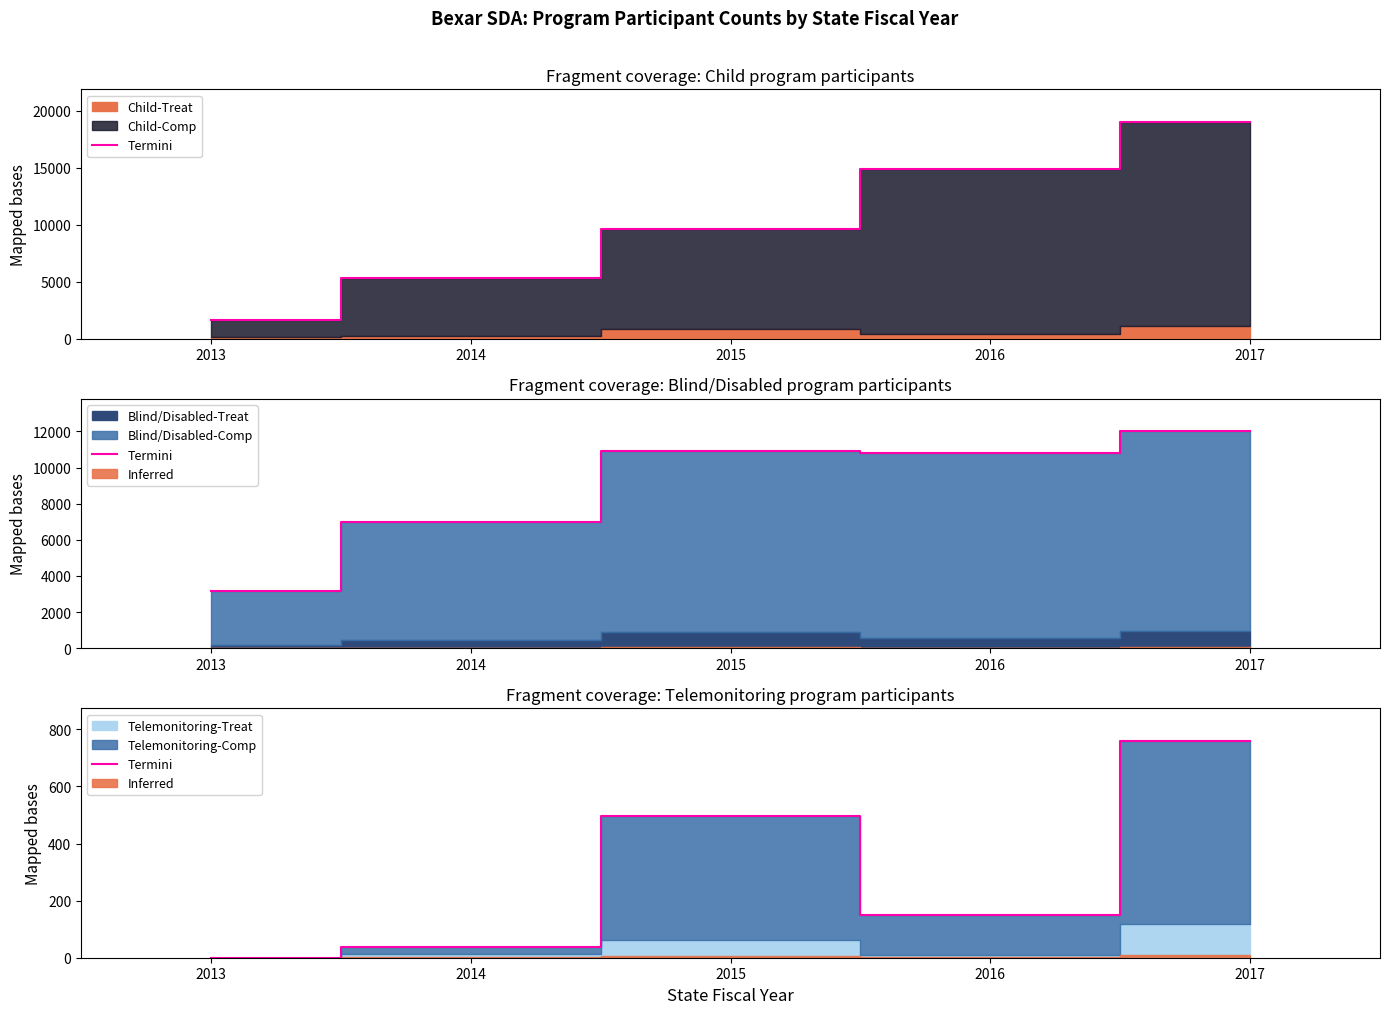

List the labels in order of value, smallest first.

2013, 2014, 2016, 2015, 2017